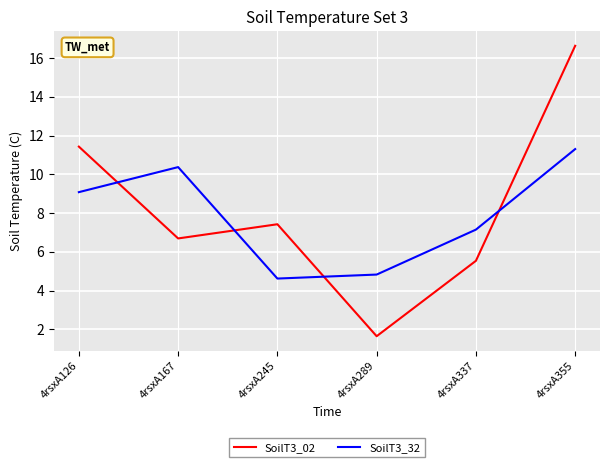

Reading right to left, transcribe all the data shown in this chart.

SoilT3_02: 16.6	5.5	1.6	7.4	6.7	11.4
SoilT3_32: 11.3	7.1	4.8	4.6	10.4	9.1